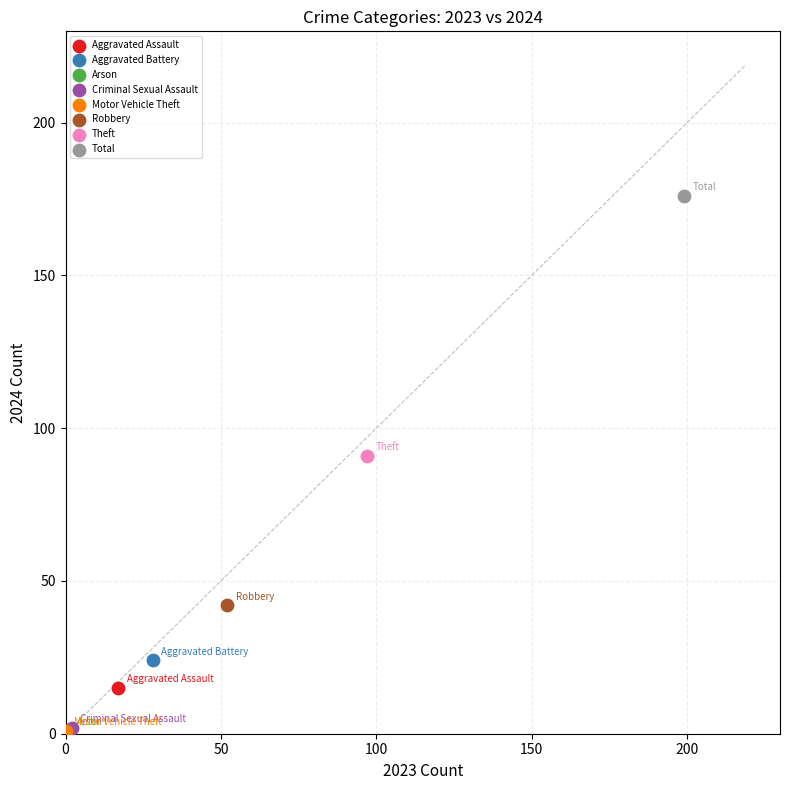

What are all the series names shown in the legend?

Aggravated Assault, Aggravated Battery, Arson, Criminal Sexual Assault, Motor Vehicle Theft, Robbery, Theft, Total